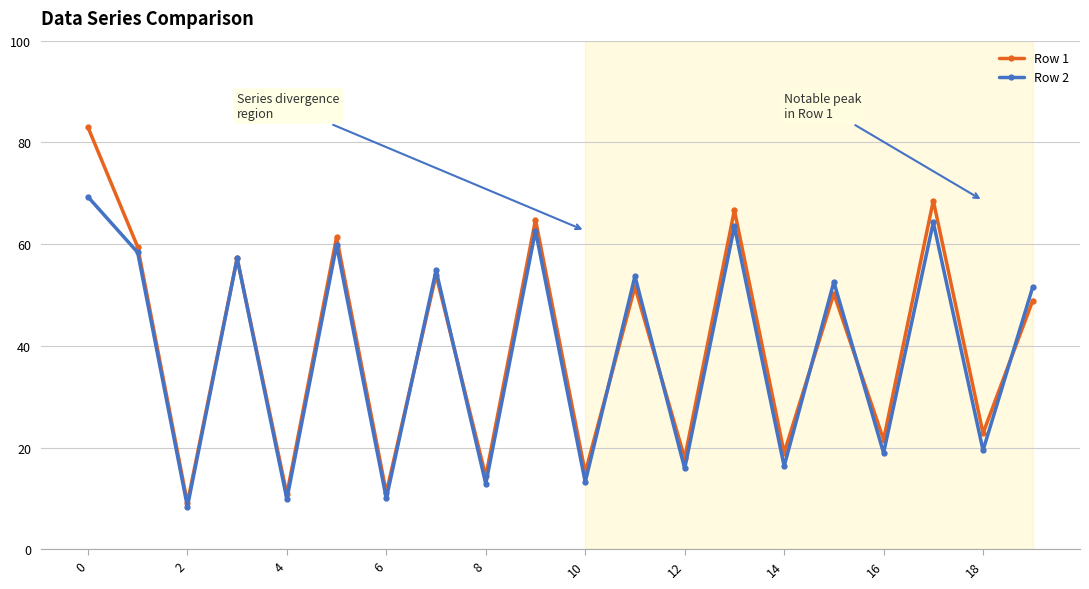

In Row 2, how many points are higher than both neighbors (excluding endpoints)?

8